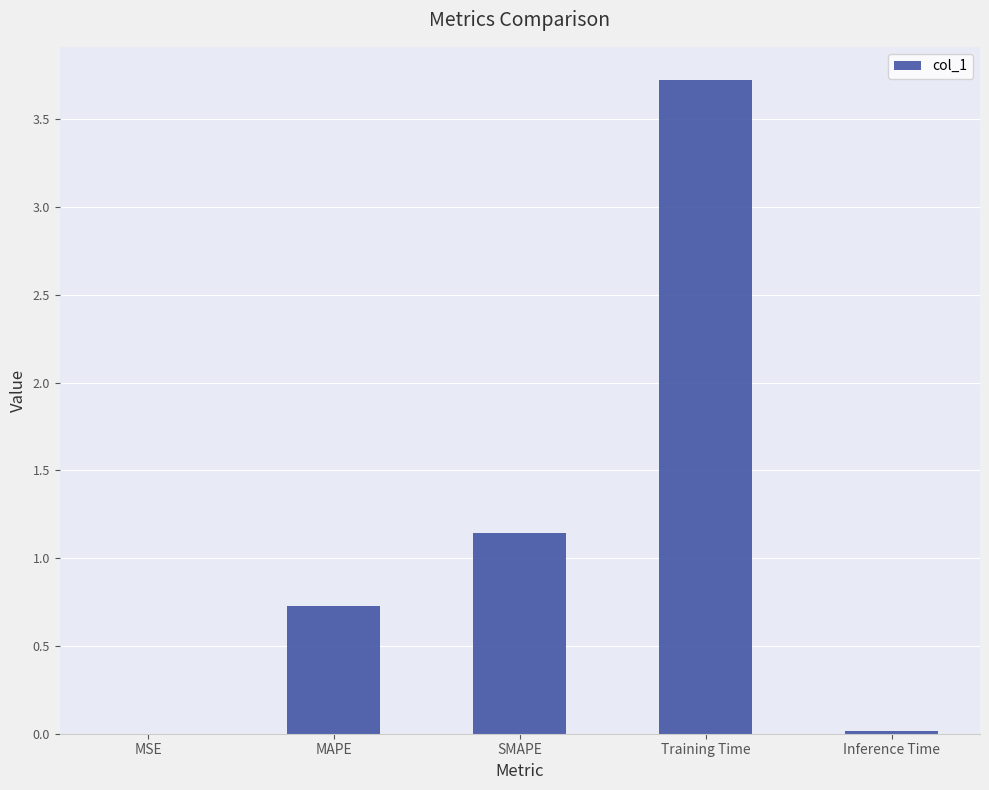

Which has a higher value, SMAPE or Training Time?

Training Time